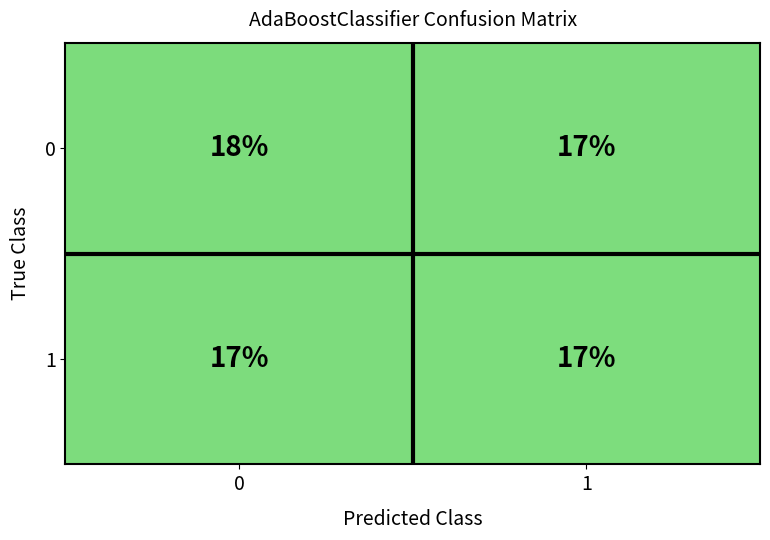

Reading right to left, what are all the values shown in this chart?

0: 1=17	0=18
1: 1=17	0=17